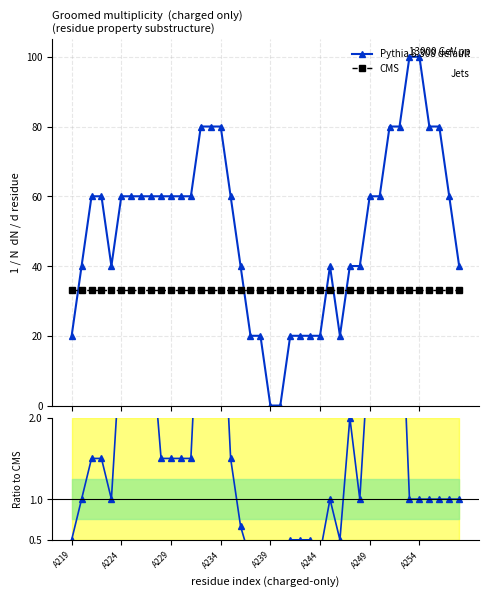

How many times do CMS and Pythia 8.308 default cross each other?

5